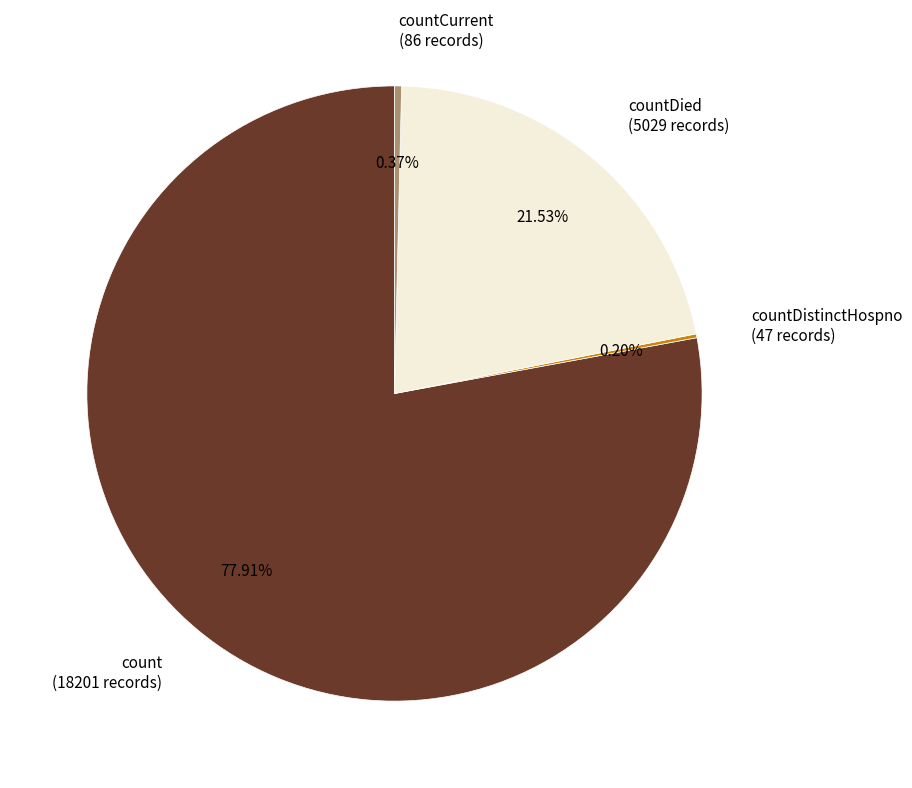

Do count (18201 records) and countCurrent (86 records) together represent more than half of the pie?

Yes